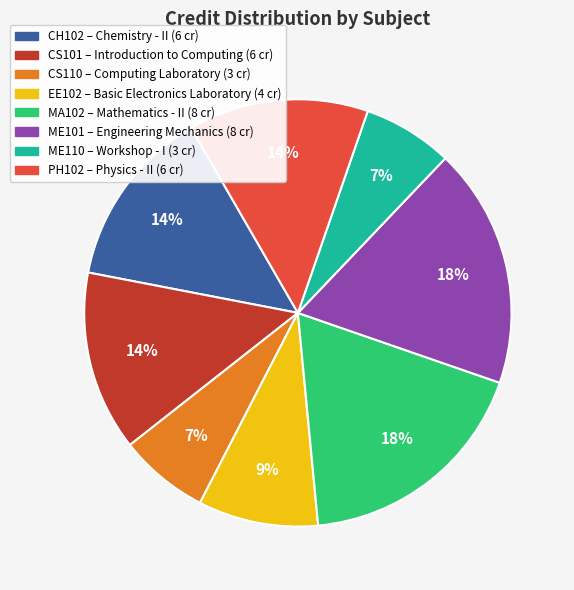

True or false: ME110 accounts for 7% of the total.

True